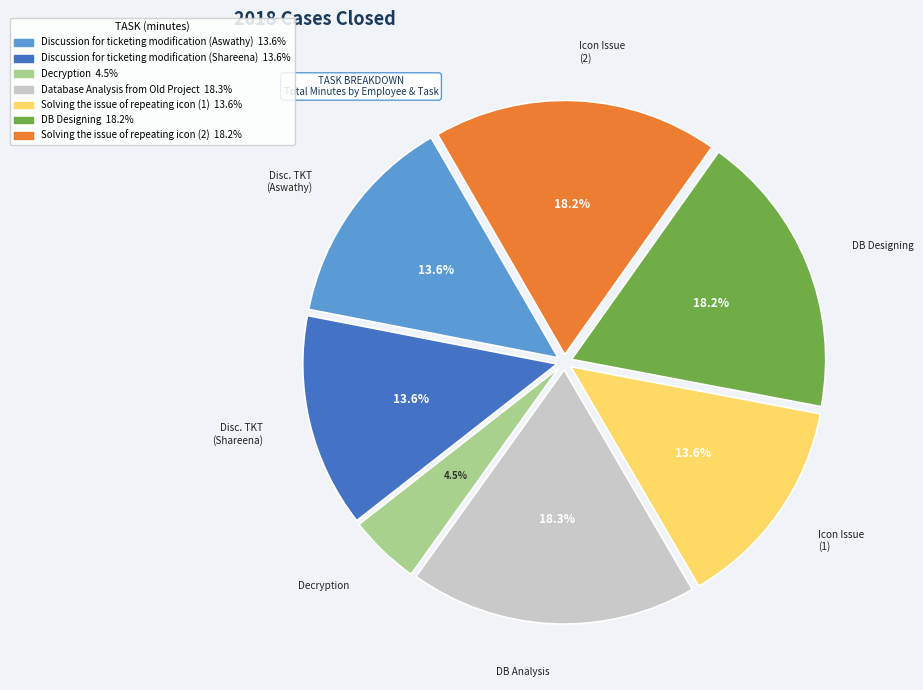

To the nearest percent, what is the combined percentage of Solving the issue of repeating icon (2) and Decryption?

23%